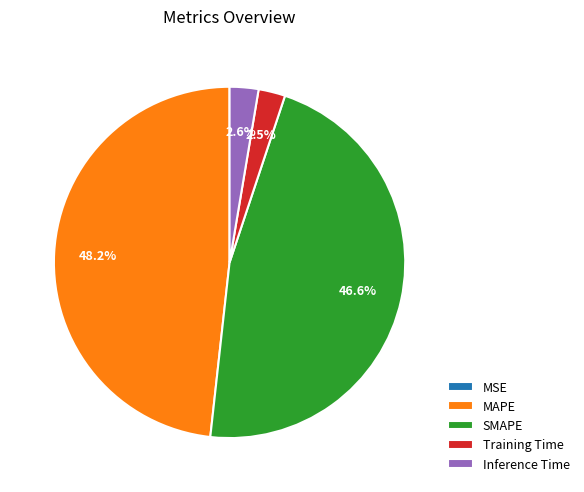

What percentage is NOT represented by MAPE?

51.8%